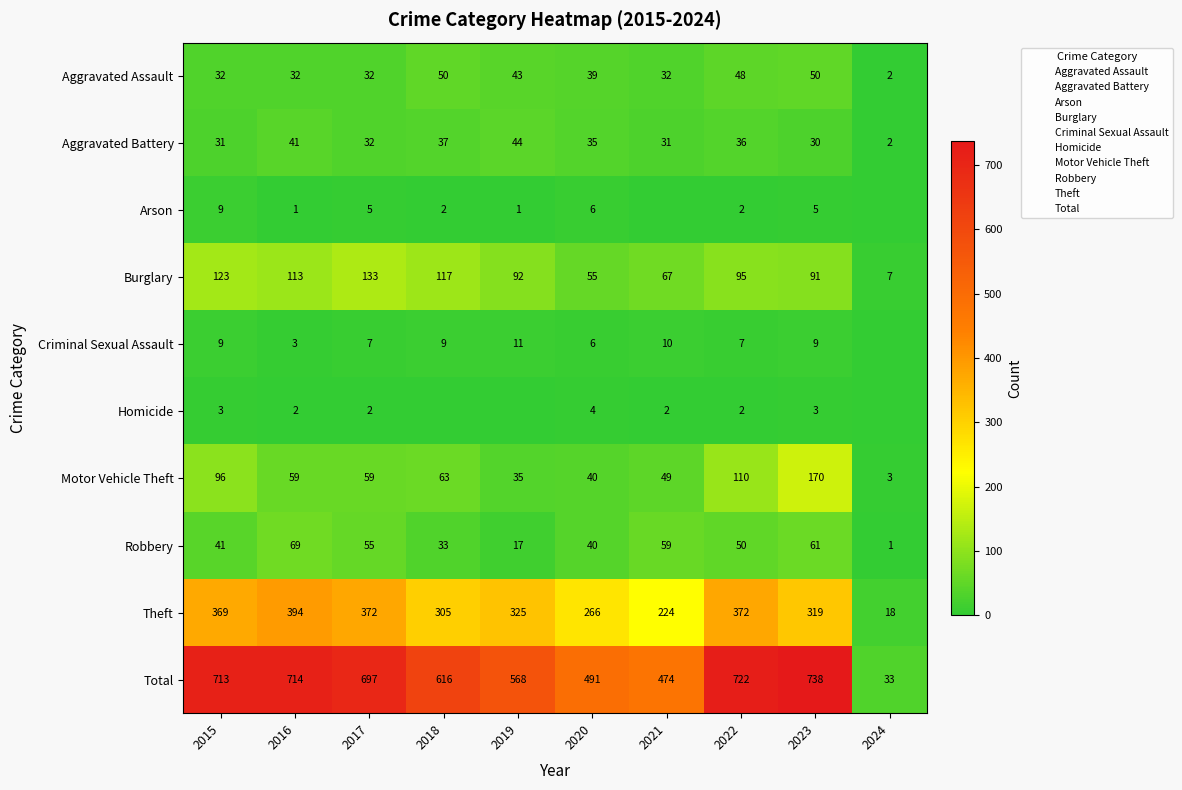

Which series has the widest spread of values?

Total